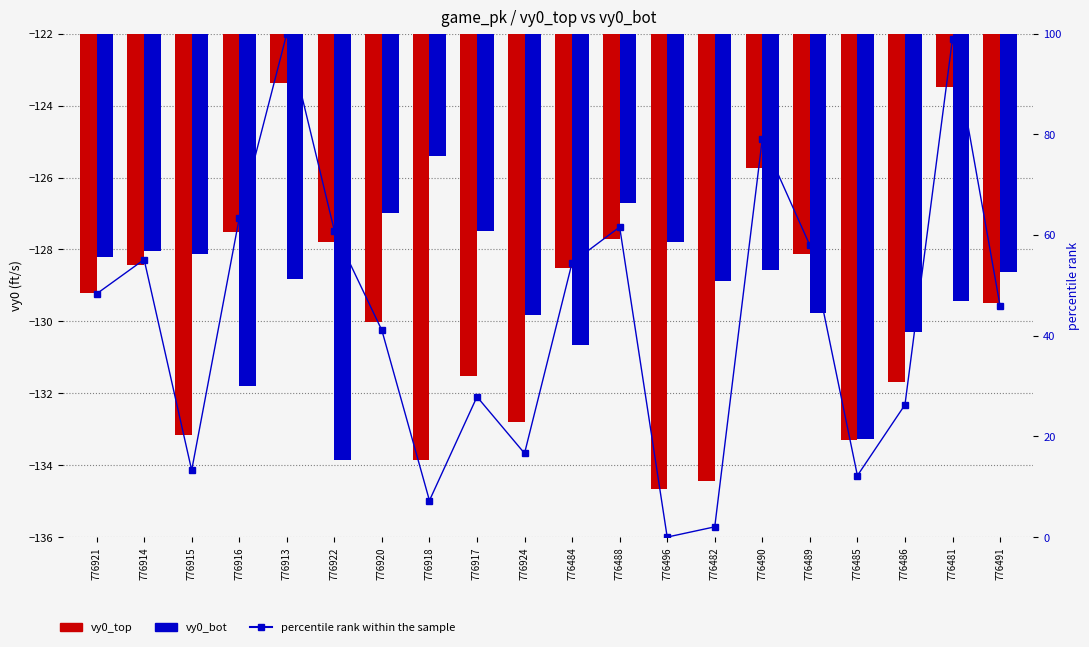

What is the average value of the vy0_top series?

-129.7